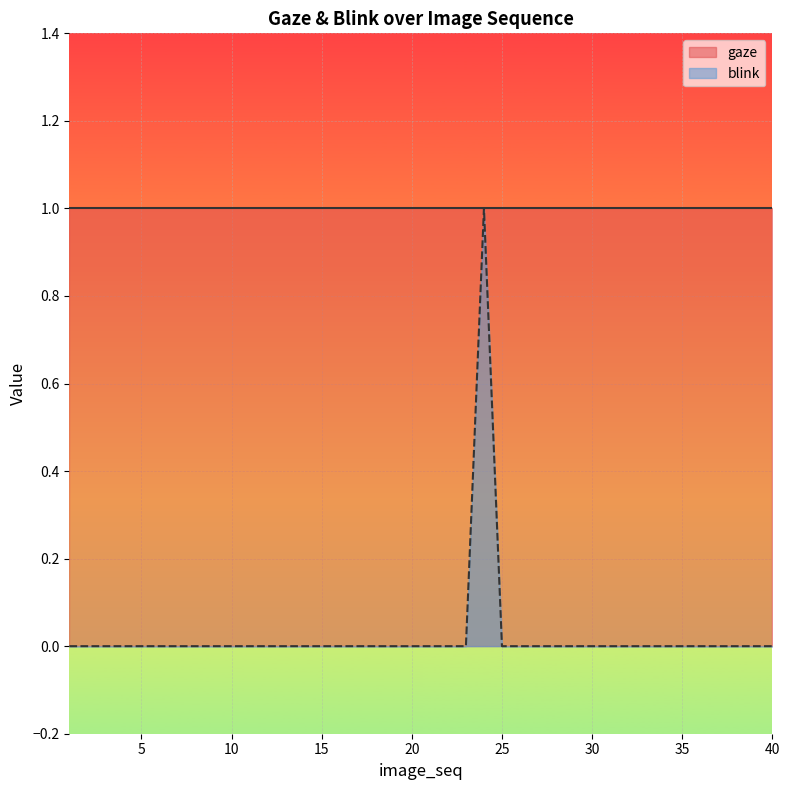

At which category does the chart reach its peak across all series?

24